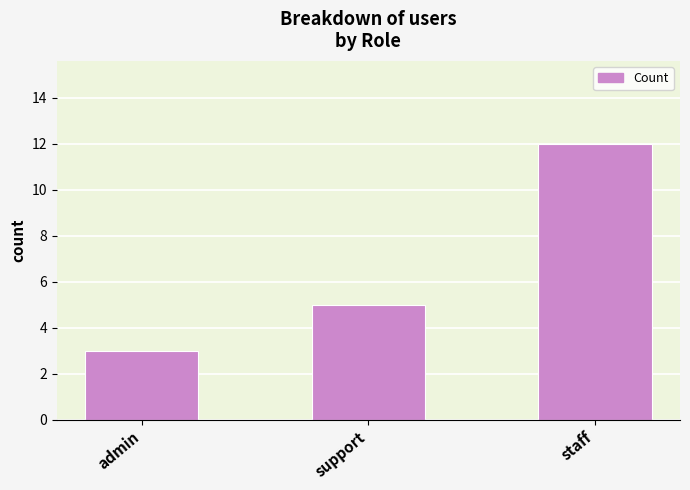

Reading left to right, list all the values displayed in this chart.

admin=3	support=5	staff=12